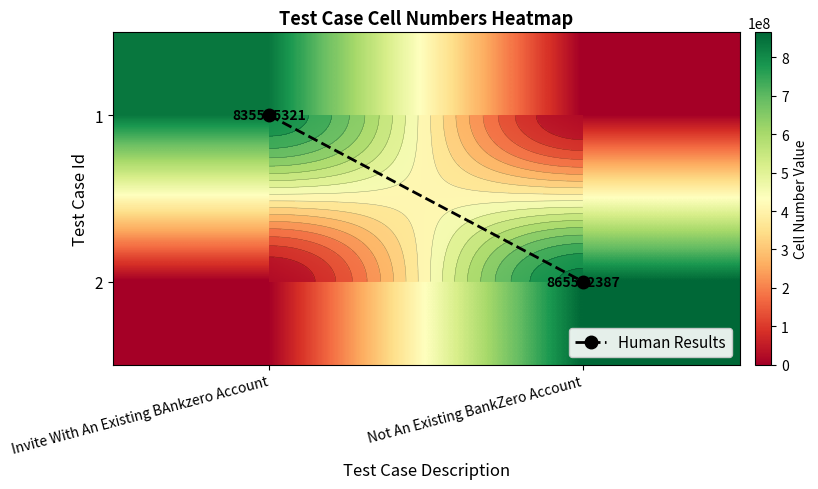

At which category is the sum across all series the highest?

Not An Existing BankZero Account